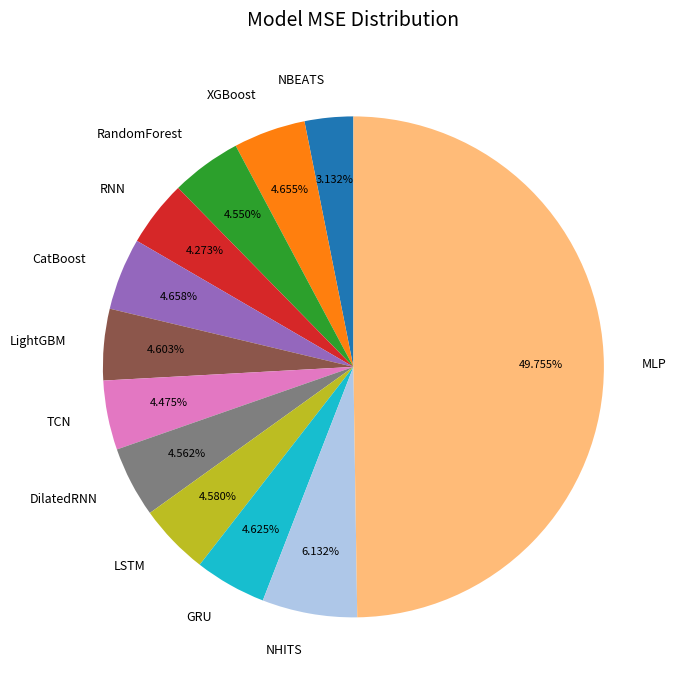

To the nearest percent, what is the combined percentage of DilatedRNN and MLP?

54%